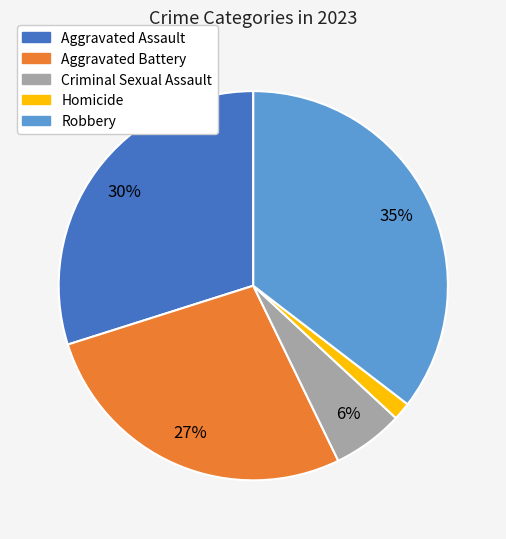

To the nearest percent, what is the average slice percentage?

20%